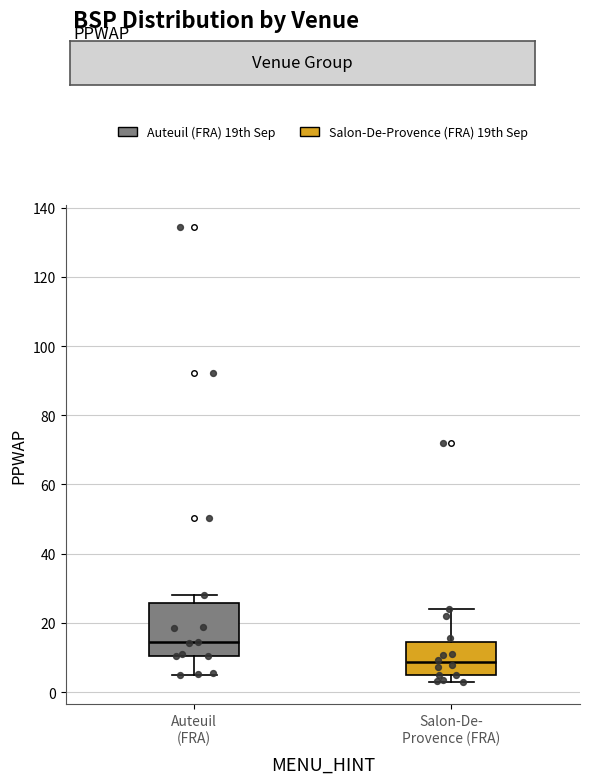

Where does the median line of the box for Salon-De- Provence (FRA) sit on the y-axis? The values are not printed on the chart, so give them approximately, as read against the axis.

8